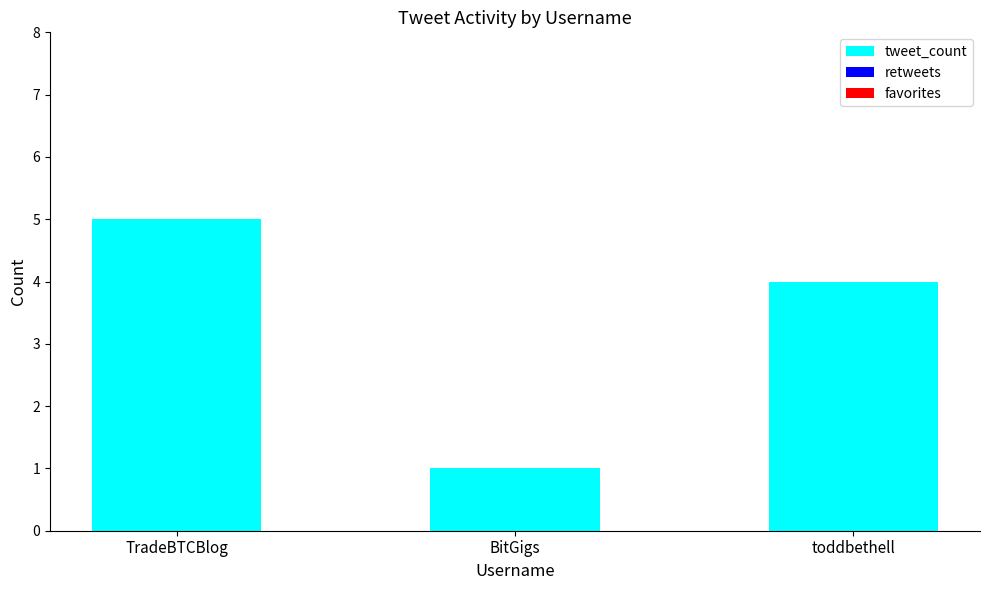

Read the value at toddbethell.

4